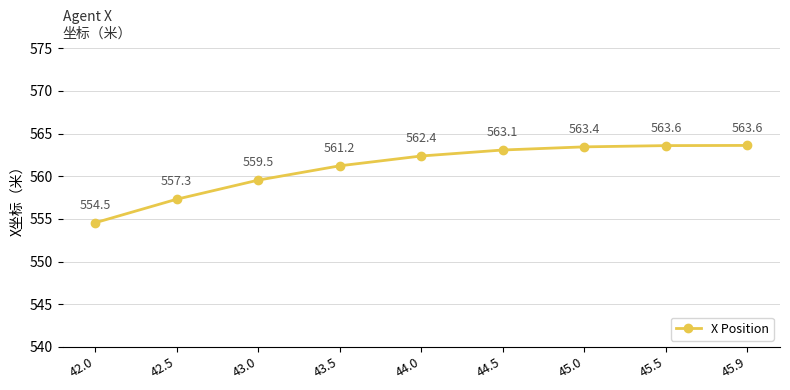

How many values are below 562?

4